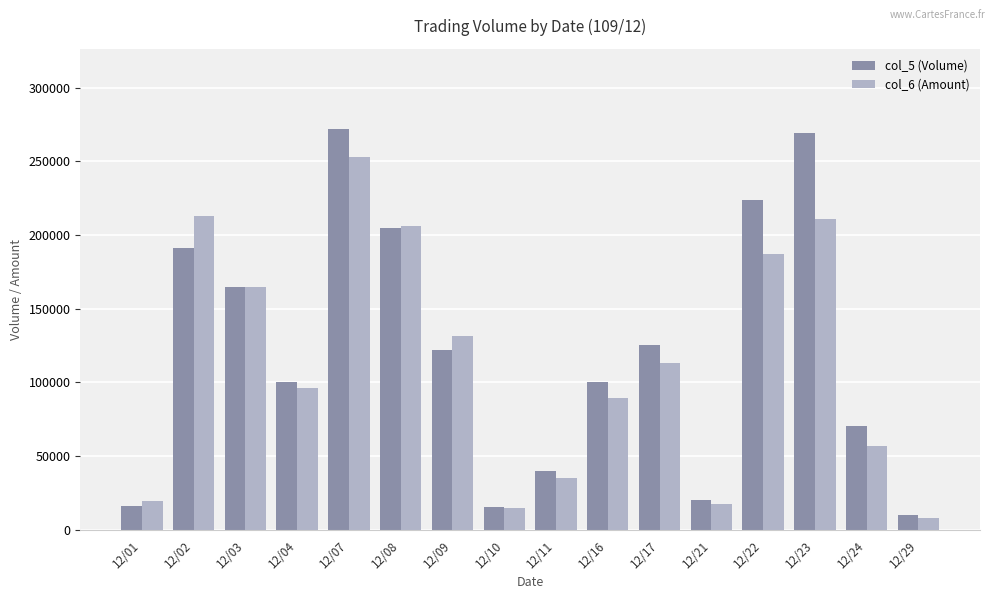

Rank the series by their maximum value, from lowest to highest.

col_6 (Amount), col_5 (Volume)